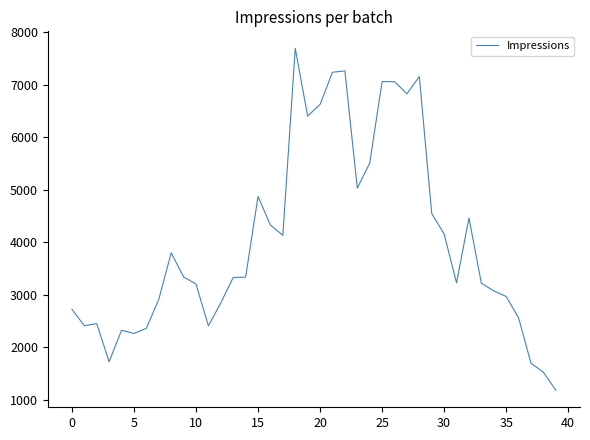

How many interior local peaks (higher than both neighbors) does the data have?

9